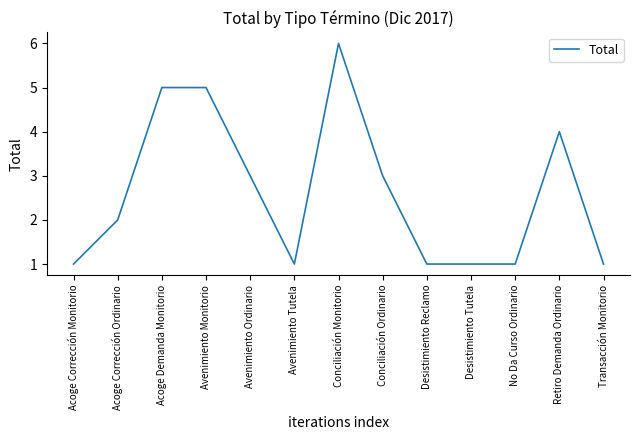

Is it true that the value at Avenimiento Tutela is 1?

True